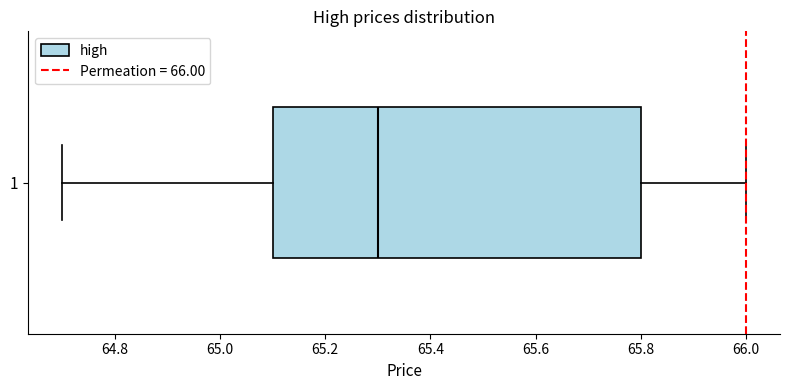

Read this box plot against the x-axis: the position of the median line, the range covered by the box, and the ends of both whiskers. The values are not printed on the chart, so give them approximately, as read against the axis.

median 65.3, box 65.1 to 65.8, whiskers 64.7 to 66.0